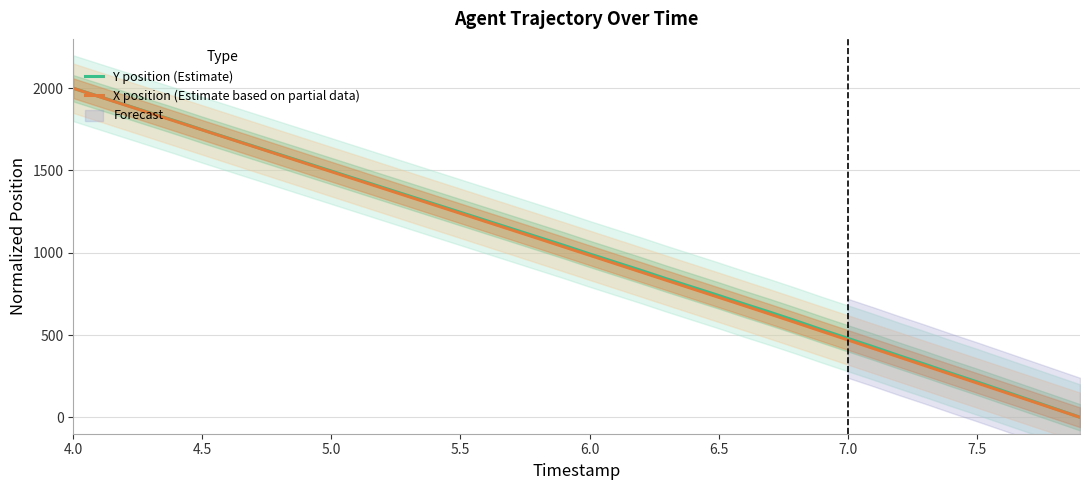

Where is Y position (Estimate) nearest to the value 1000?

6.0